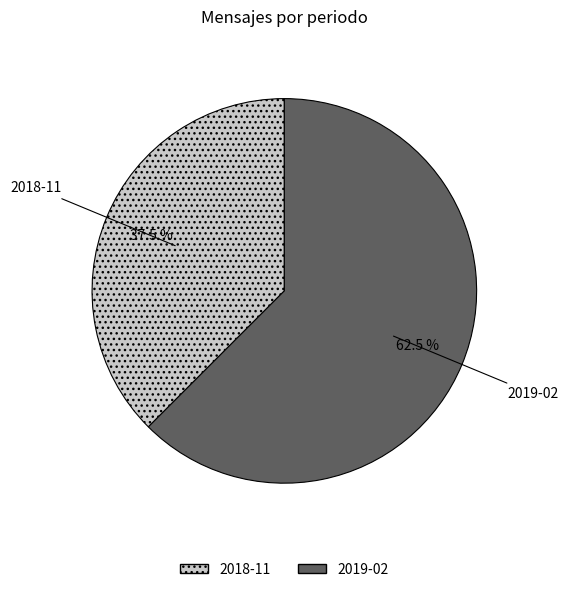

Approximately how many times larger is the value at 2018-11 compared to 2019-02?

0.6